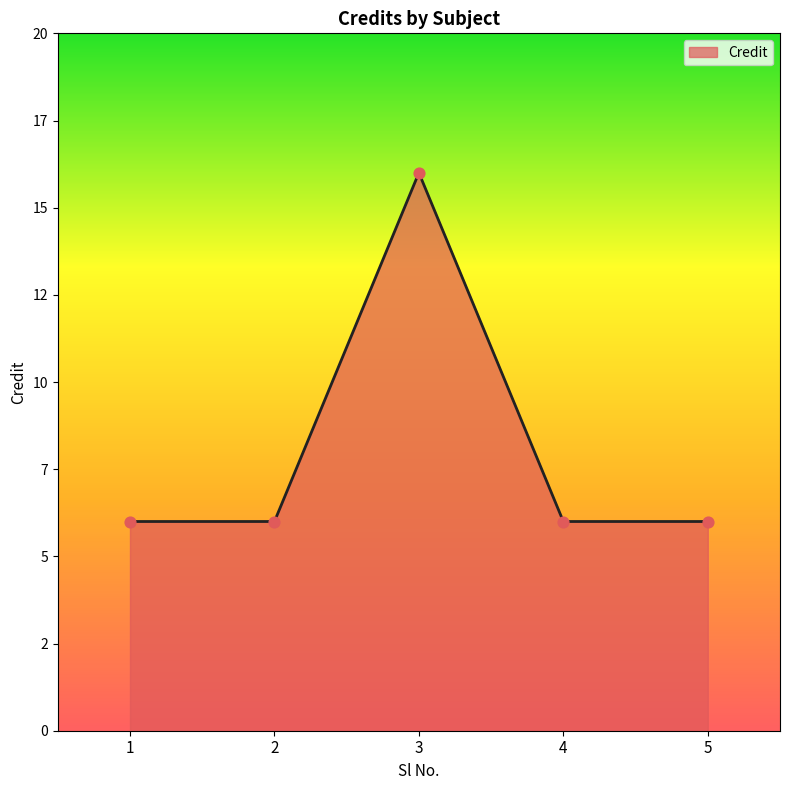

Between 1 and 4, which is larger?

1